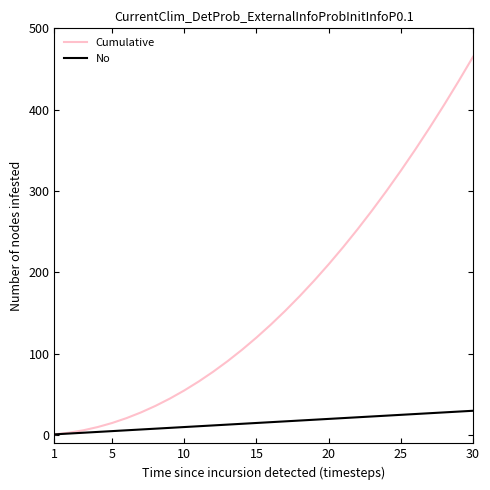

Rank the series by their maximum value, from lowest to highest.

No, Cumulative